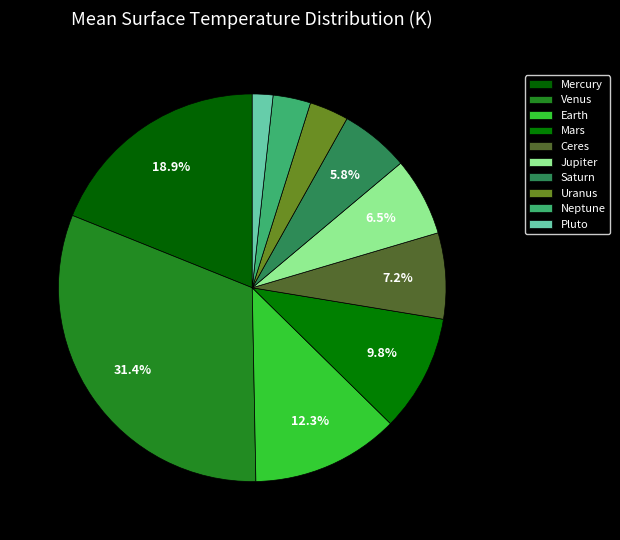

Which has a higher value, Uranus or Neptune?

Uranus